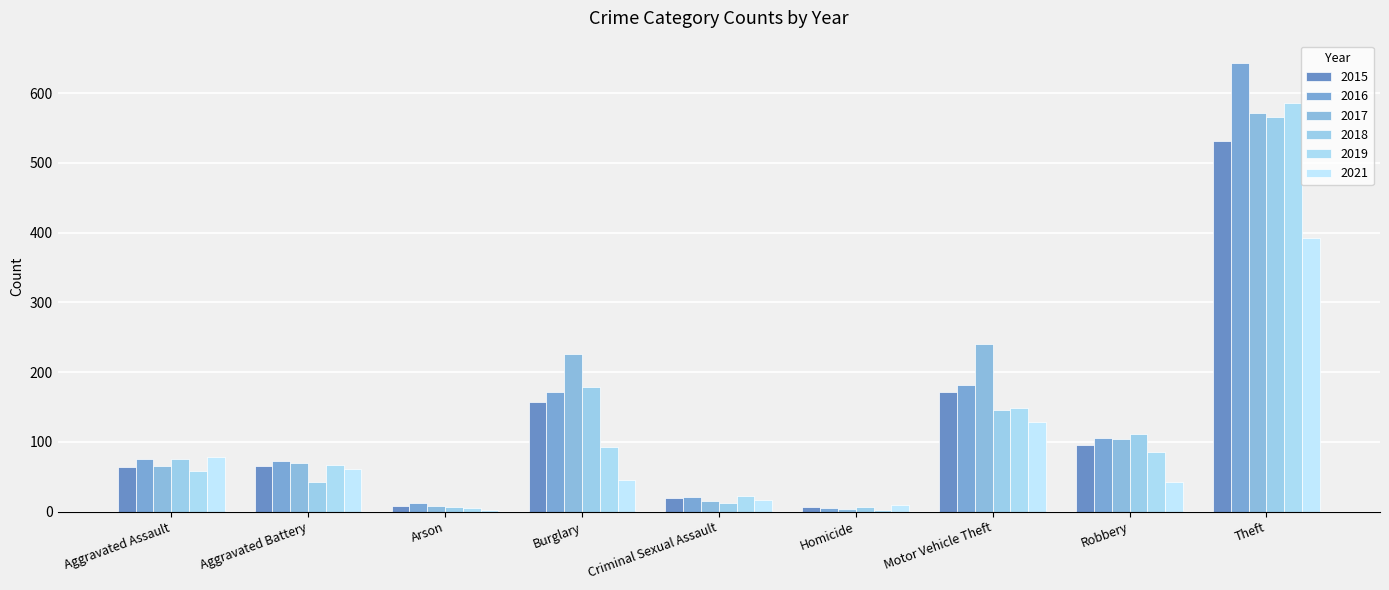

Does the chart contain any negative values?

No